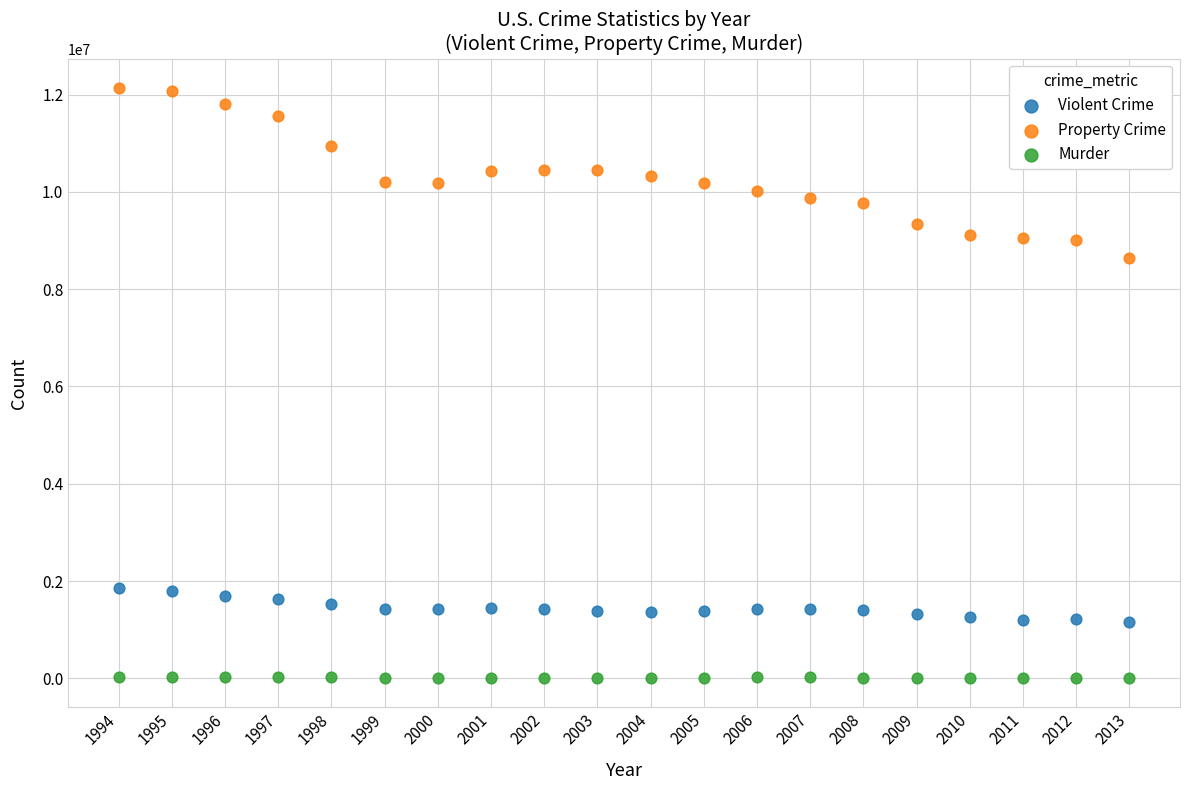

Which series reaches the maximum Y coordinate?

Property Crime